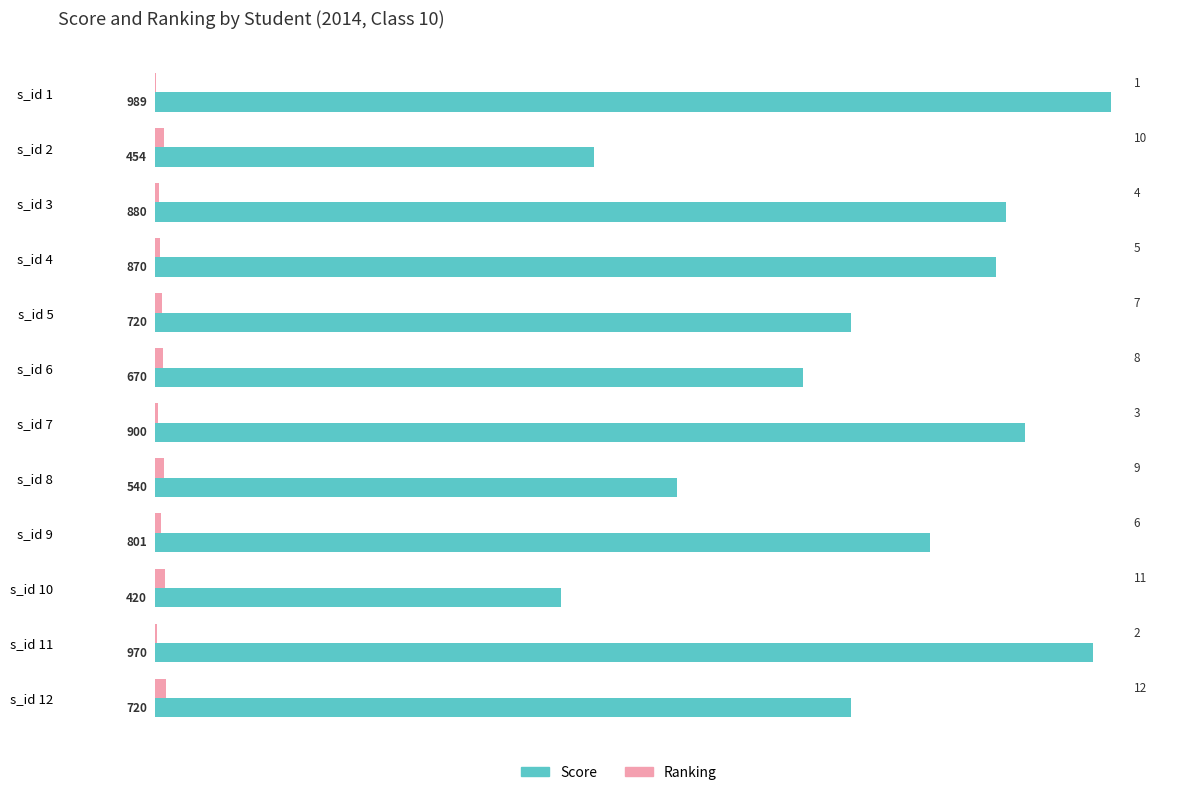

Which series has the widest spread of values?

Score